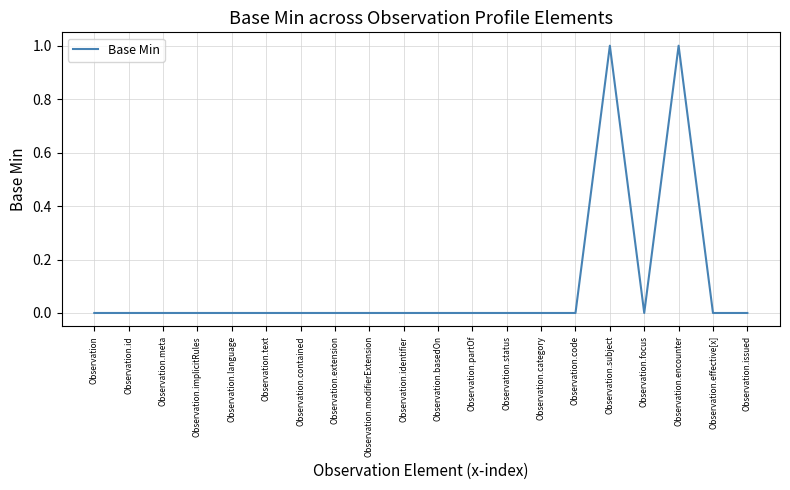

Between Observation.code and Observation.encounter, which is larger?

Observation.encounter